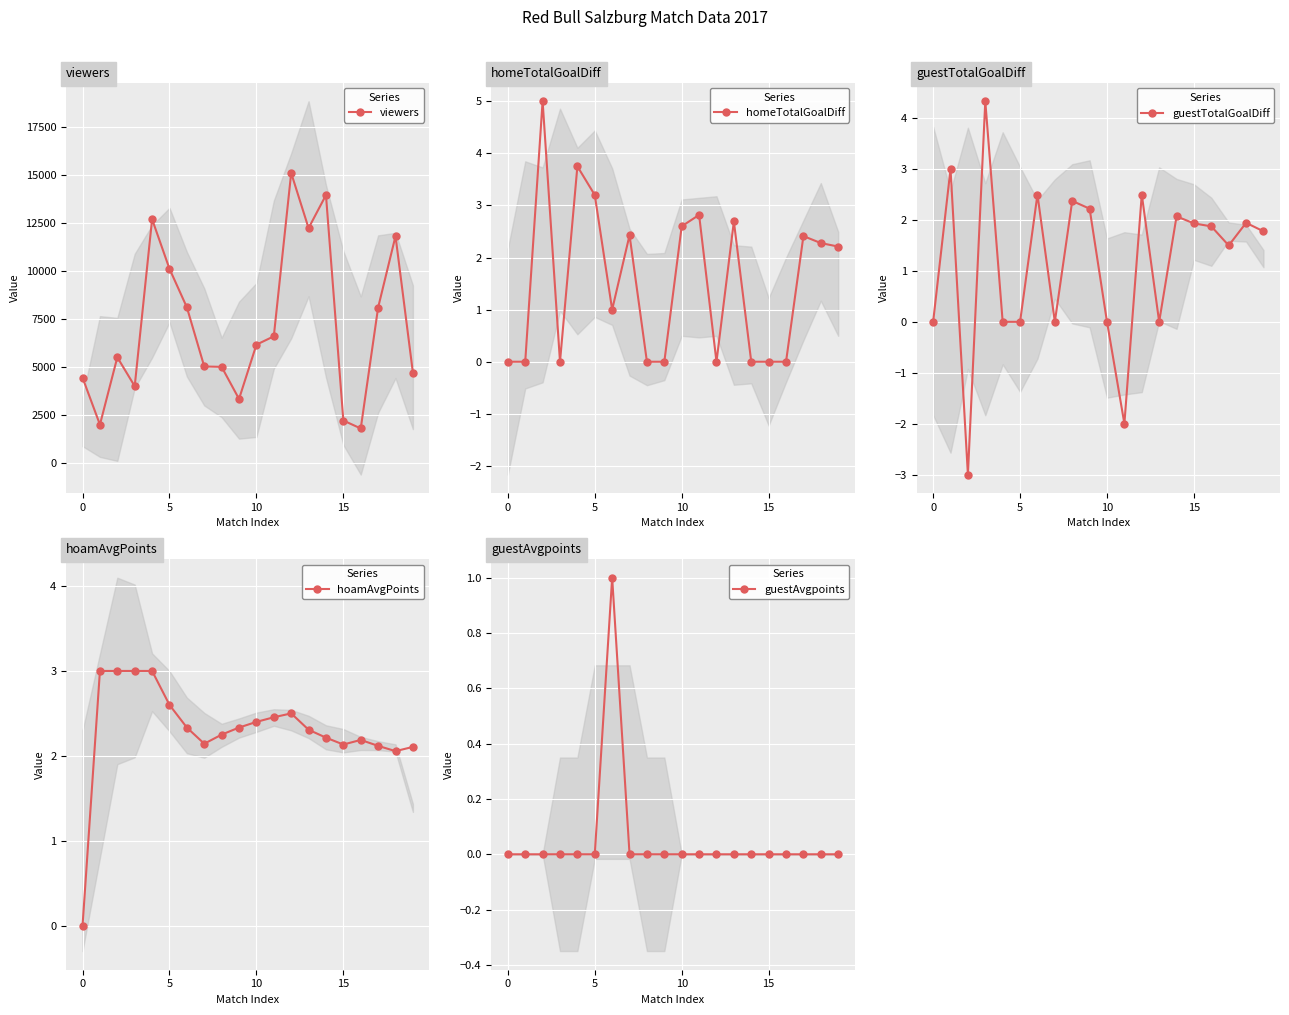

What is the lowest value of the viewers series?

1800